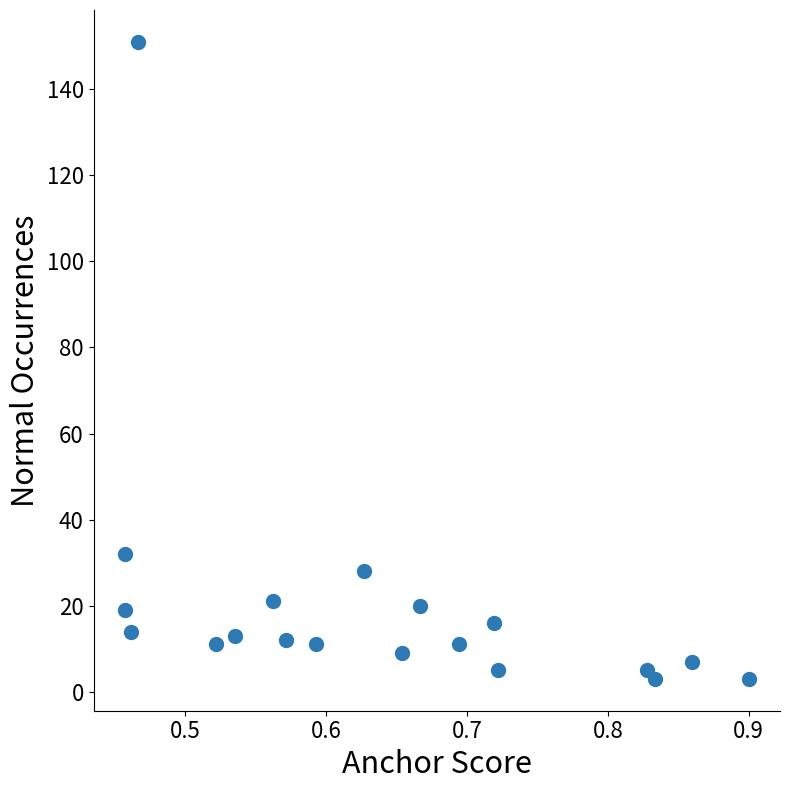

What is the range of Y values (max minus min)?

148